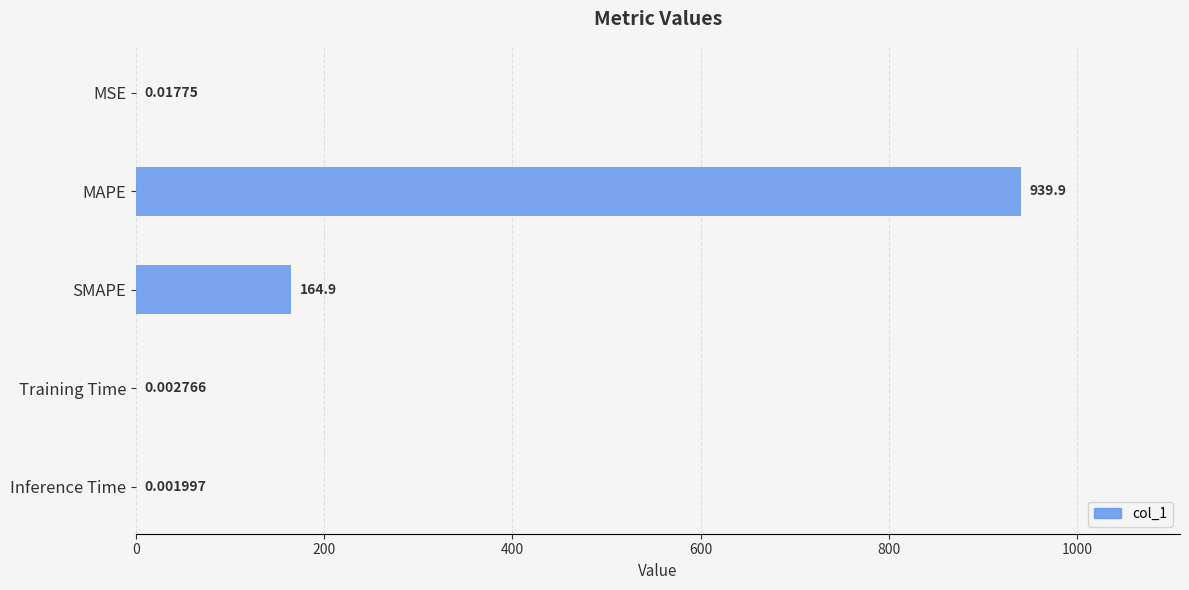

What is the maximum value shown in the chart?

939.9